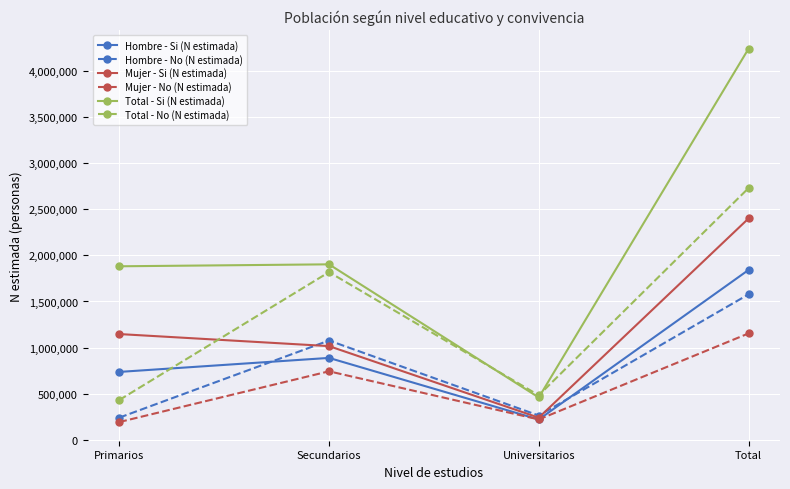

True or false: Hombre - No (N estimada) and Mujer - No (N estimada) cross at least once.

False